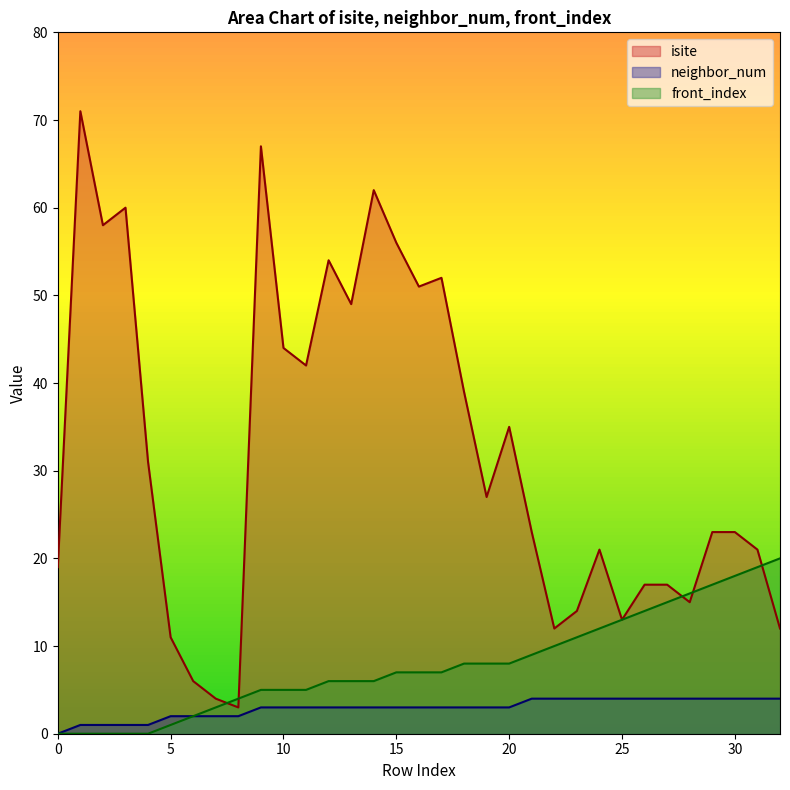

At which category does the chart reach its peak across all series?

1